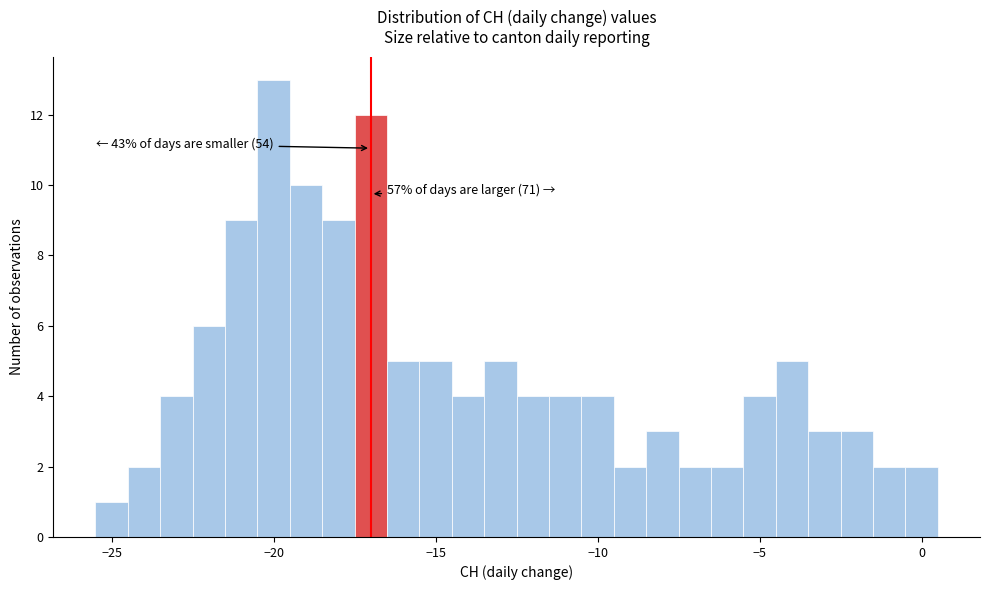

Around what value on the x-axis is the tallest bar? Give the approximate position of its centre, as read against the axis.

-20.0